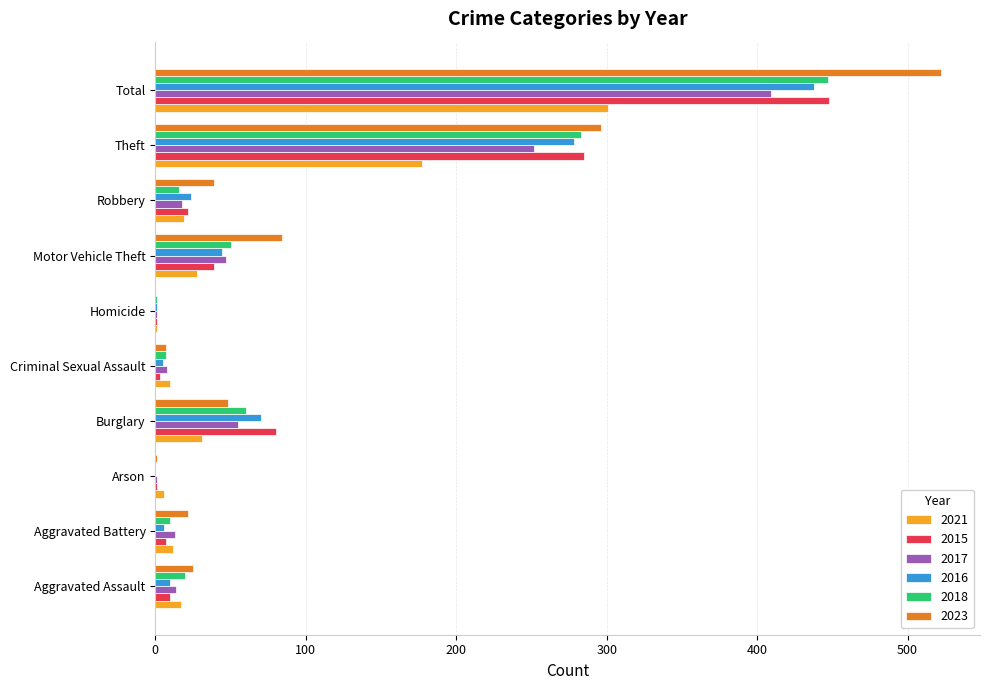

What is the difference between the 2018 values at Total and Aggravated Assault?

427